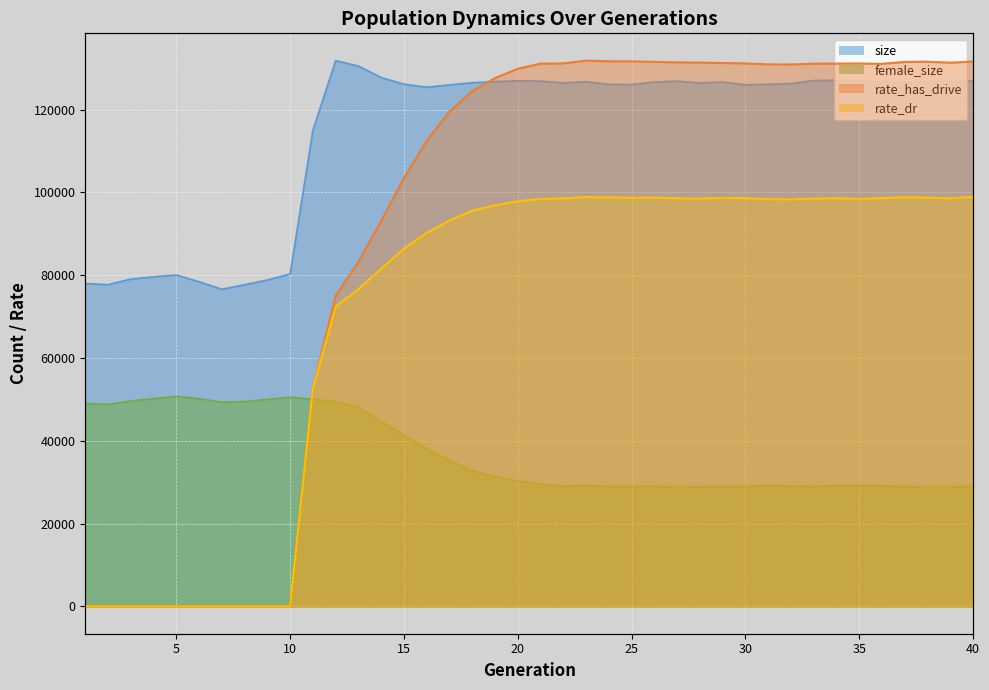

How many data points in size are above 126462?

19